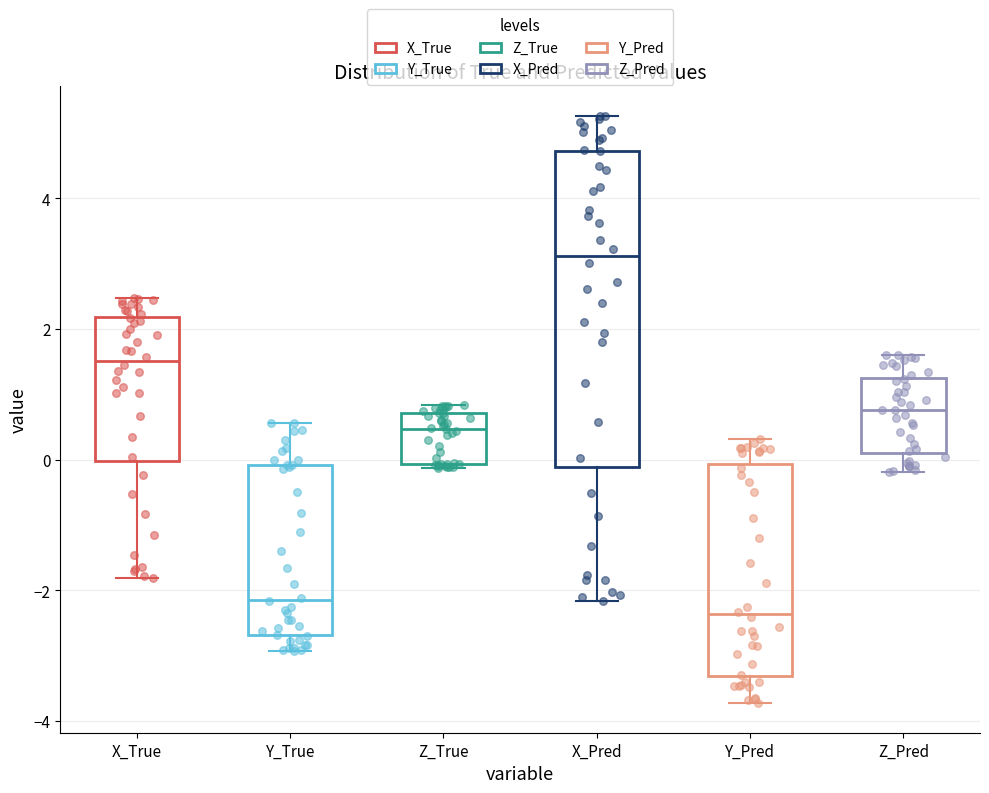

Reading left to right, read every box against the y-axis: the position of its median line, the range the box covers, and the ends of its whiskers. The values are not printed on the chart, so give them approximately, as read against the axis.

X_True: median 1.6, box 0.0 to 2.2, whiskers -1.8 to 2.4
Y_True: median -2.2, box -2.6 to 0.0, whiskers -3.0 to 0.6
Z_True: median 0.4, box 0.0 to 0.8, whiskers -0.2 to 0.8 (just above the box's upper edge)
X_Pred: median 3.2, box -0.2 to 4.8, whiskers -2.2 to 5.2
Y_Pred: median -2.4, box -3.4 to 0.0, whiskers -3.8 to 0.4
Z_Pred: median 0.8, box 0.2 to 1.2, whiskers -0.2 to 1.6